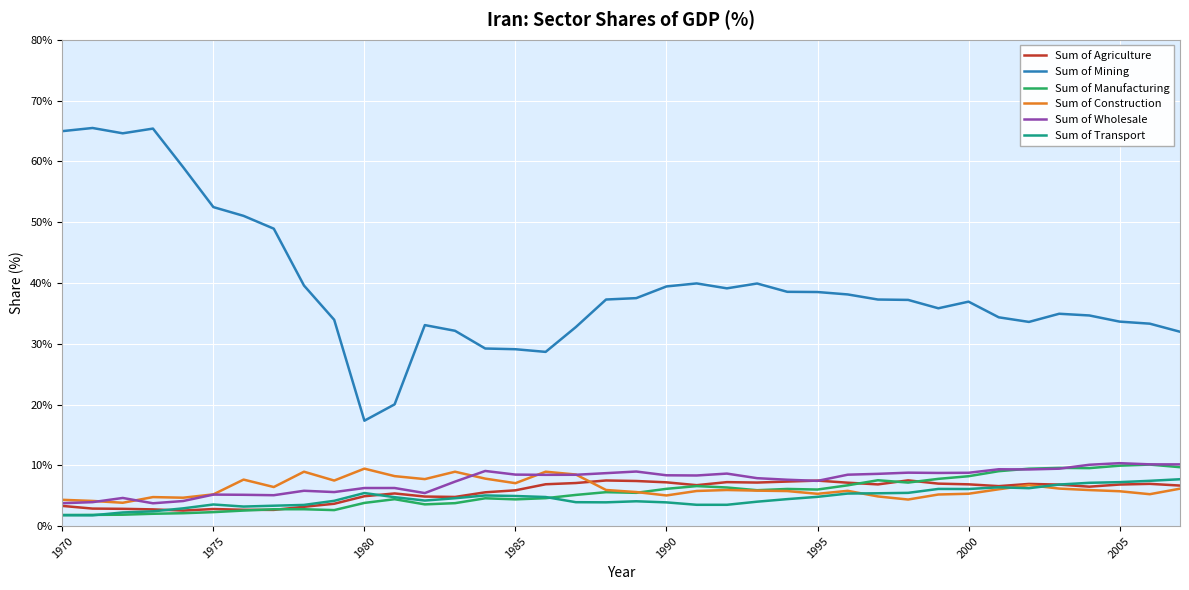

Which series has the widest spread of values?

Sum of Mining